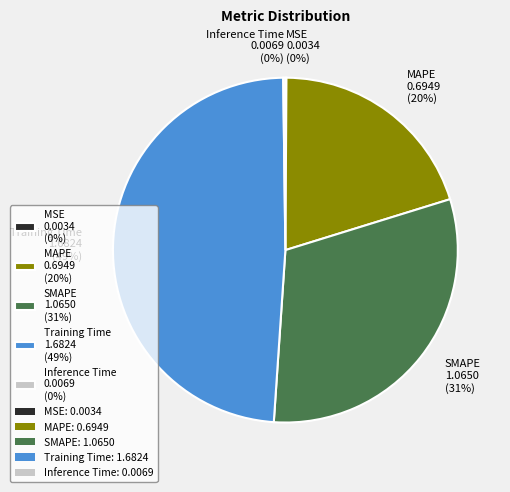

Does any single category account for the majority?

No